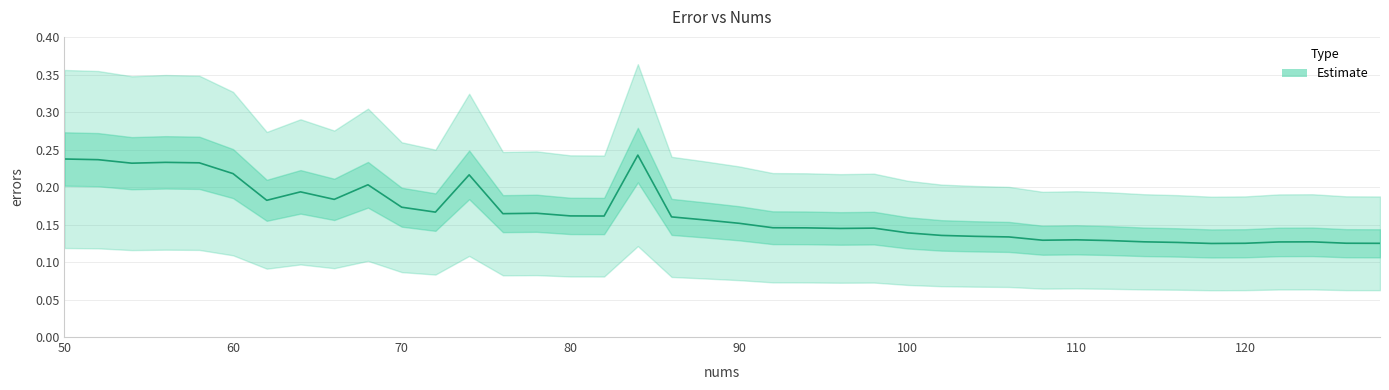

What is the value of the 40th point from the left?

0.1